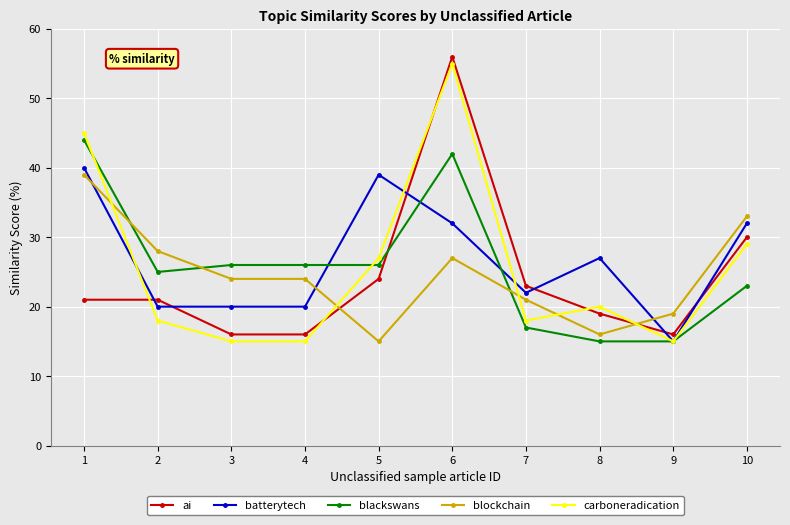

Which series ends up on top after the final intersection of carboneradication and ai?

ai